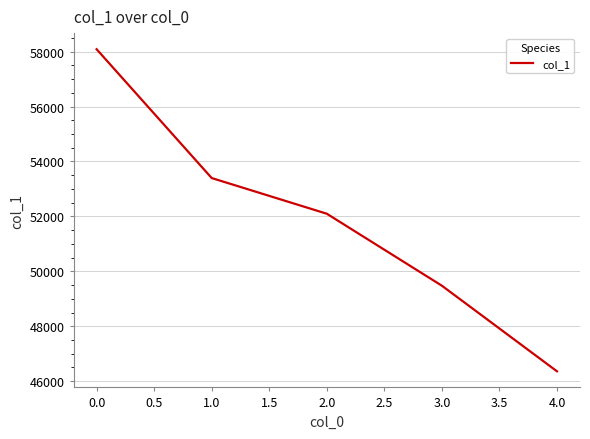

Which has a higher value, 2.0 or 1.0?

1.0